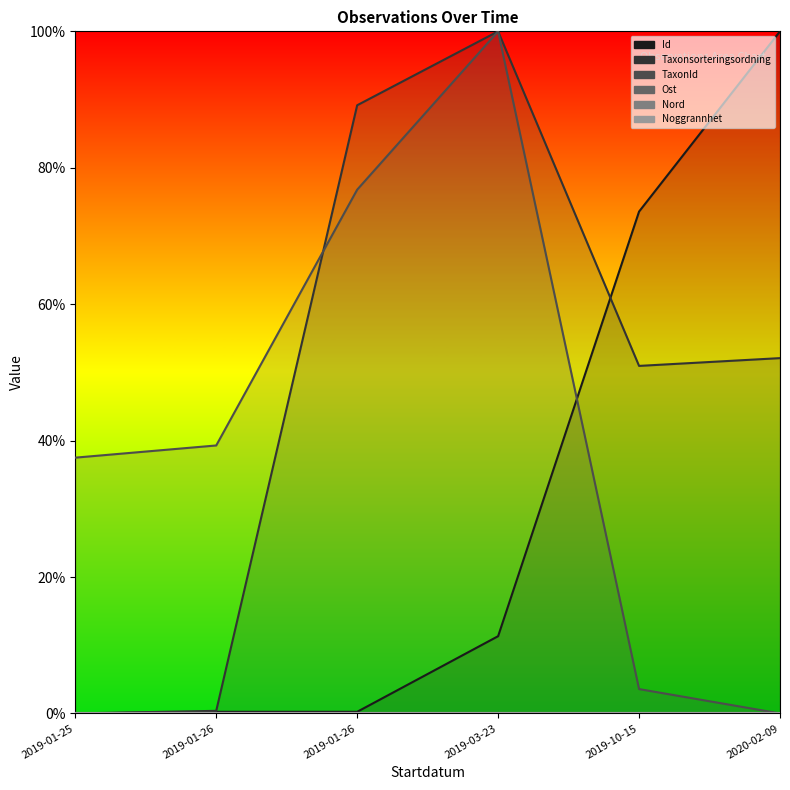

What is the value of the Taxonsorteringsordning point at the 5th from the left?

51.0